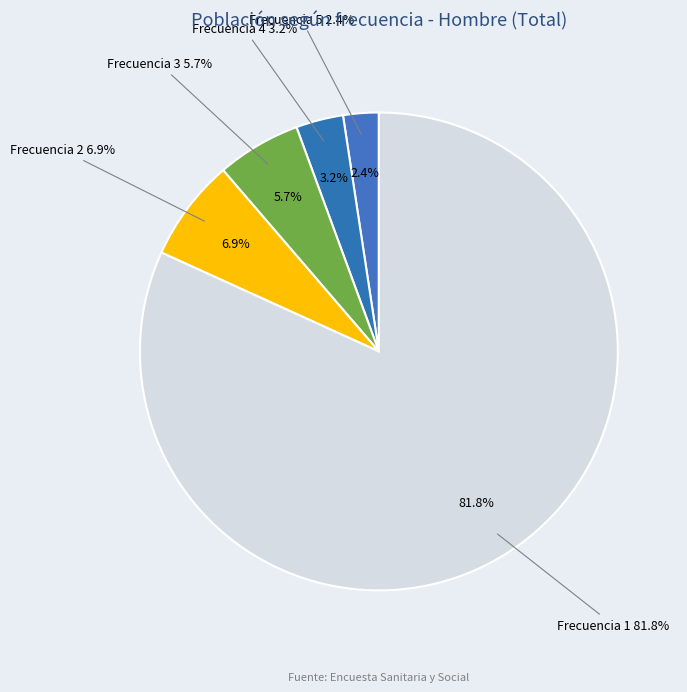

Do 2 and 3 together represent more than half of the pie?

No